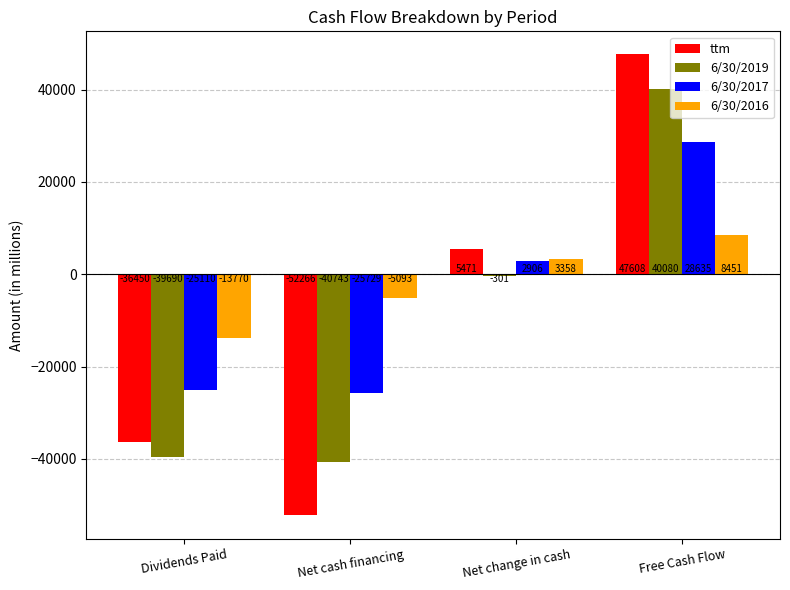

Between Dividends Paid and Free Cash Flow, which series saw the biggest shift?

ttm